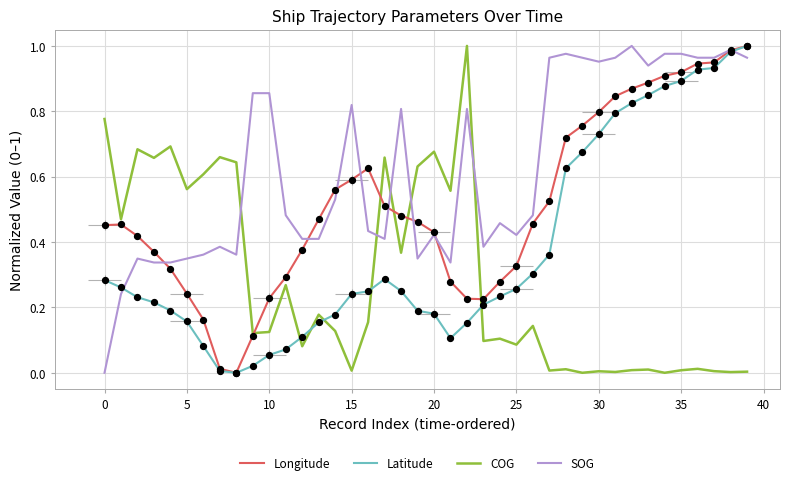

What are all the series names shown in the legend?

Longitude, Latitude, COG, SOG